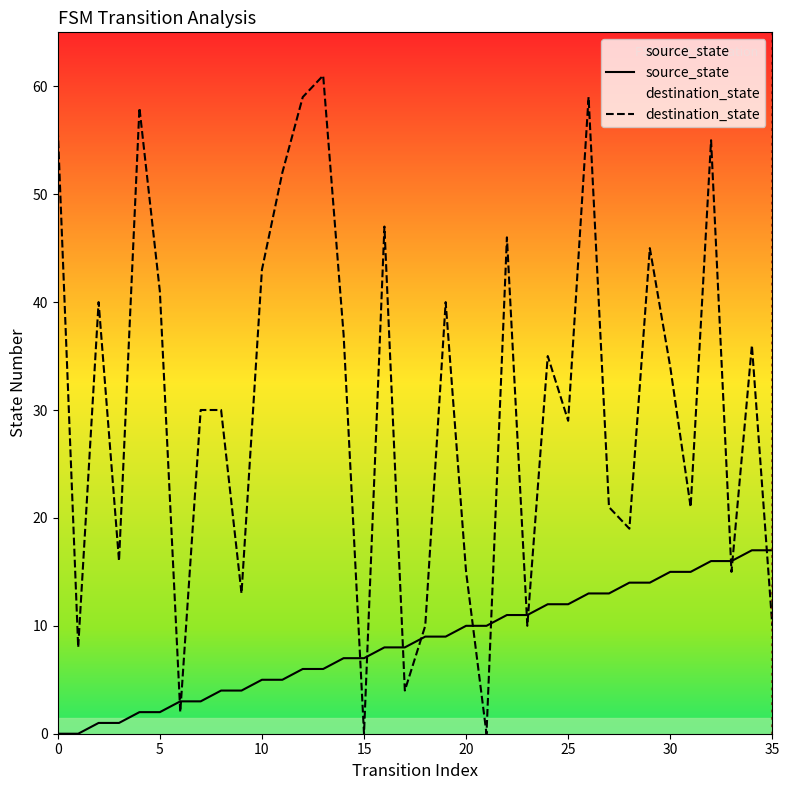

What value does the destination_state series have at 33, to the nearest 5?

15